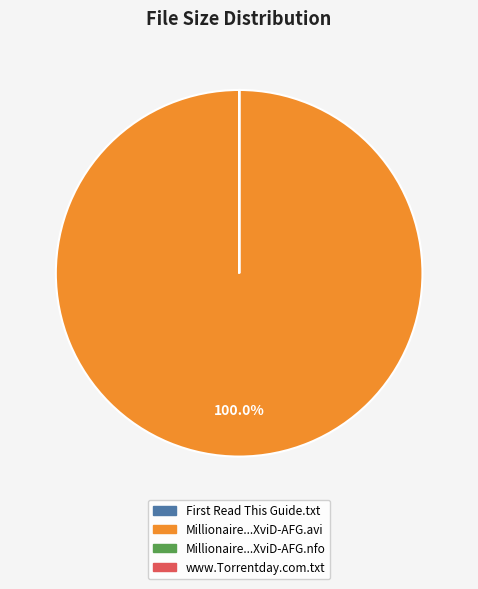

Is there a majority slice in this chart?

Yes